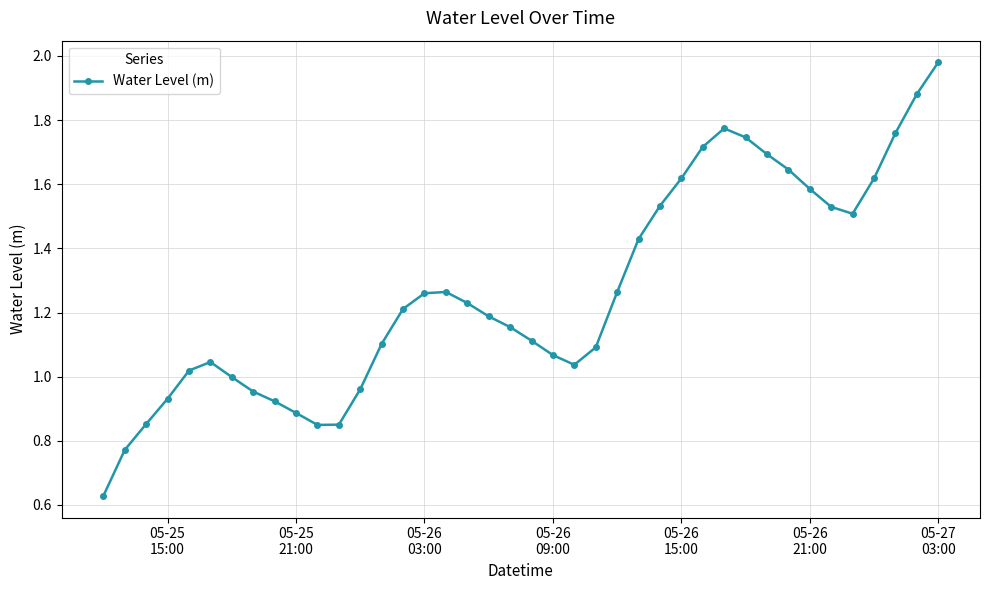

What is the sum of all values?

50.7